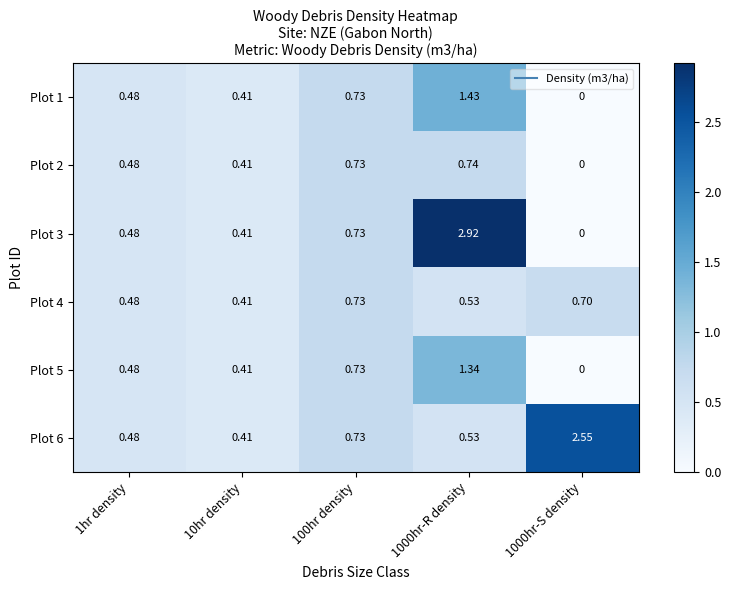

At which category is the sum across all series the highest?

1000hr-R density